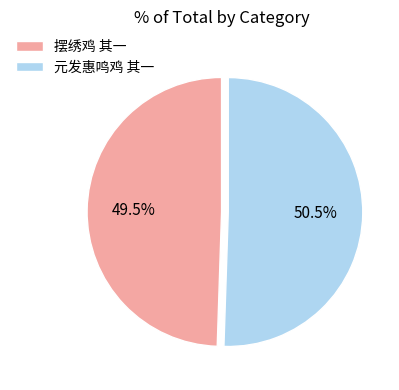

Does 摆绣鸡 其一 represent more than half of the total?

No